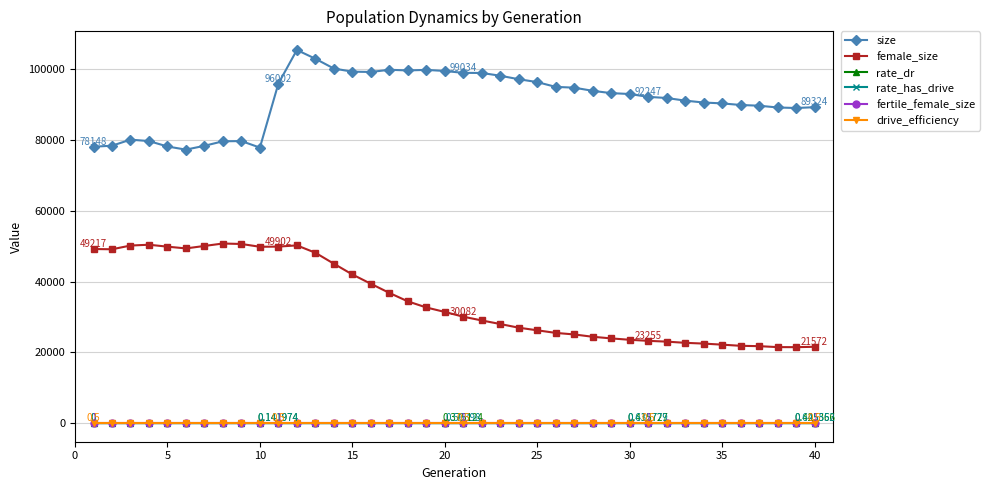

True or false: fertile_female_size and female_size cross at least once.

False